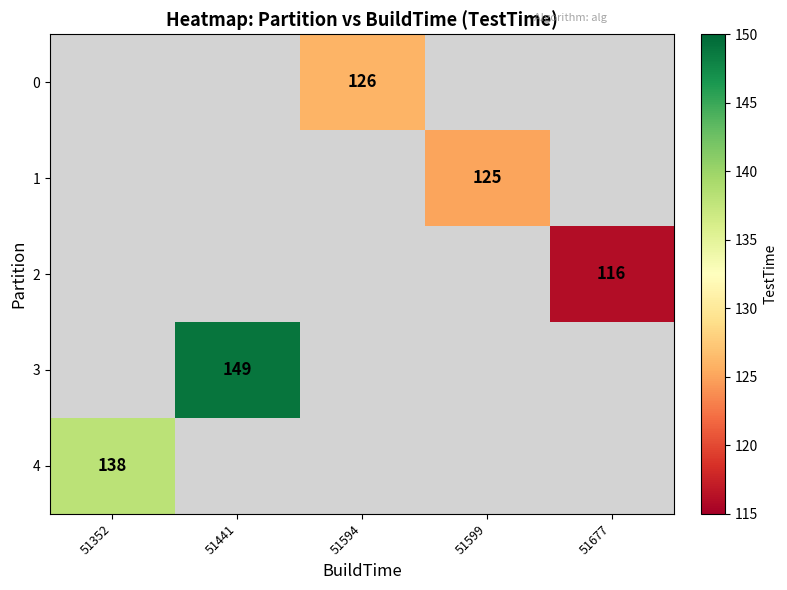

Which has a higher value, 51677 or 51599?

51599